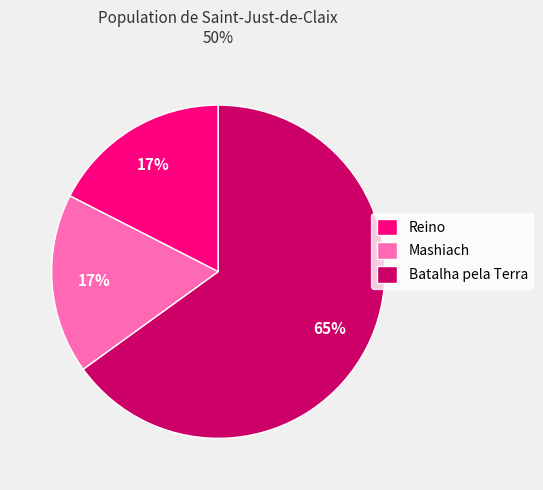

Count the number of slices in the pie.

3